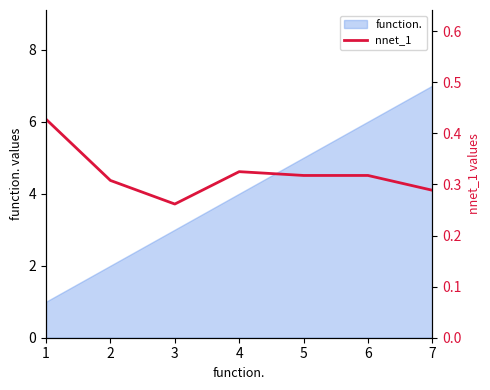

Where is the data nearest to the value 0?

3